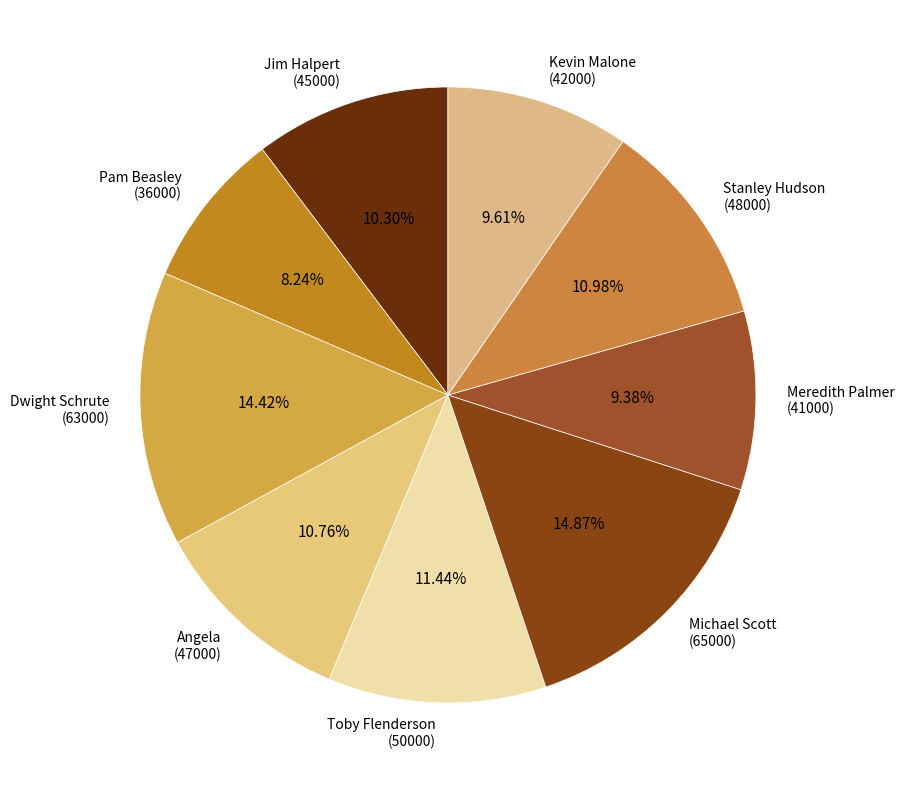

How many slices are in this pie chart?

9